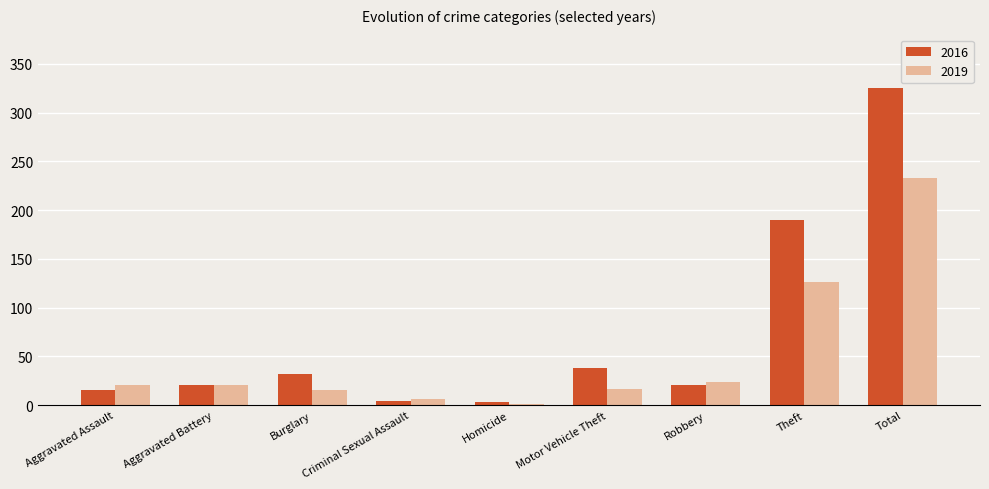

What are all the series names shown in the legend?

2016, 2019